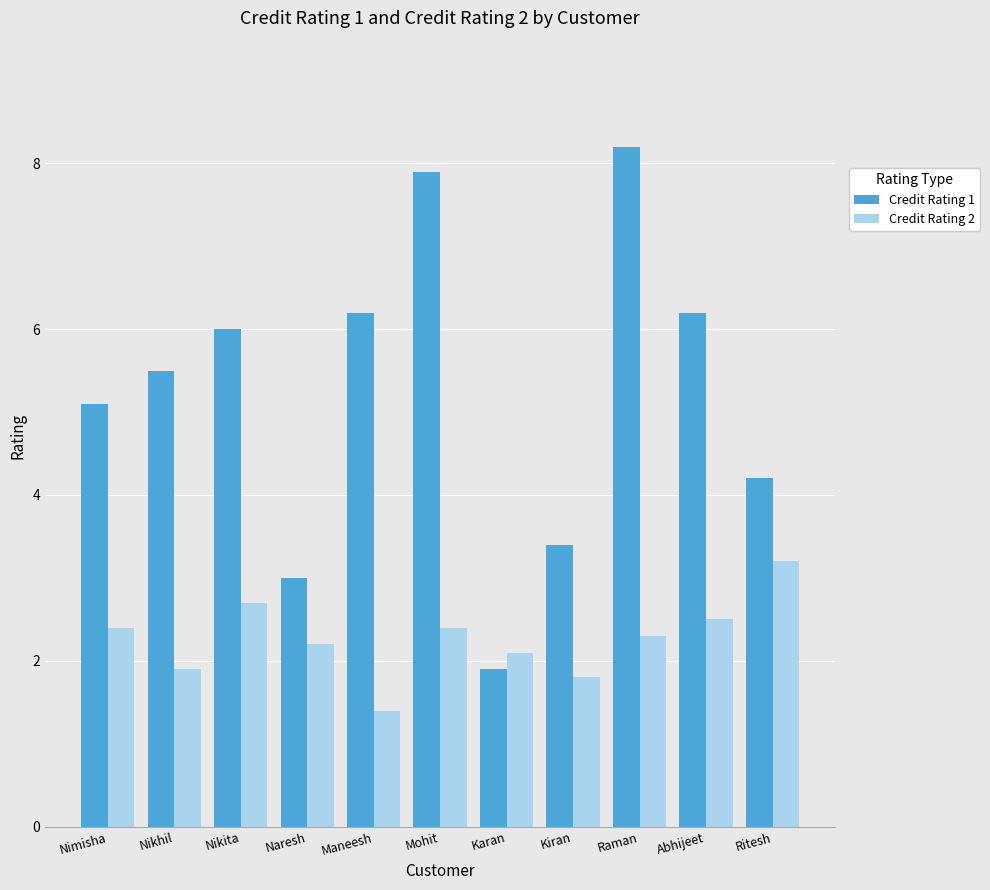

At which label does Credit Rating 2 first exceed 2?

Nimisha